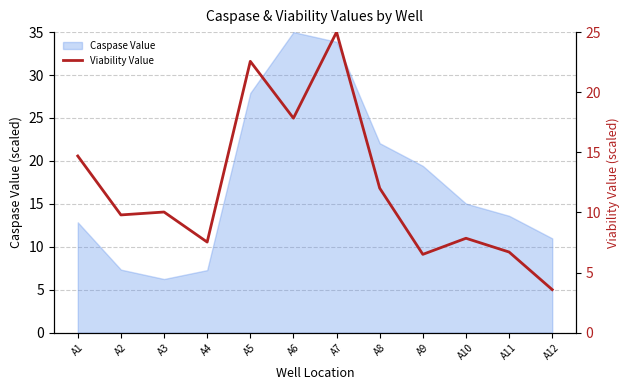

Is it true that the value at A1 is 9.7?

False